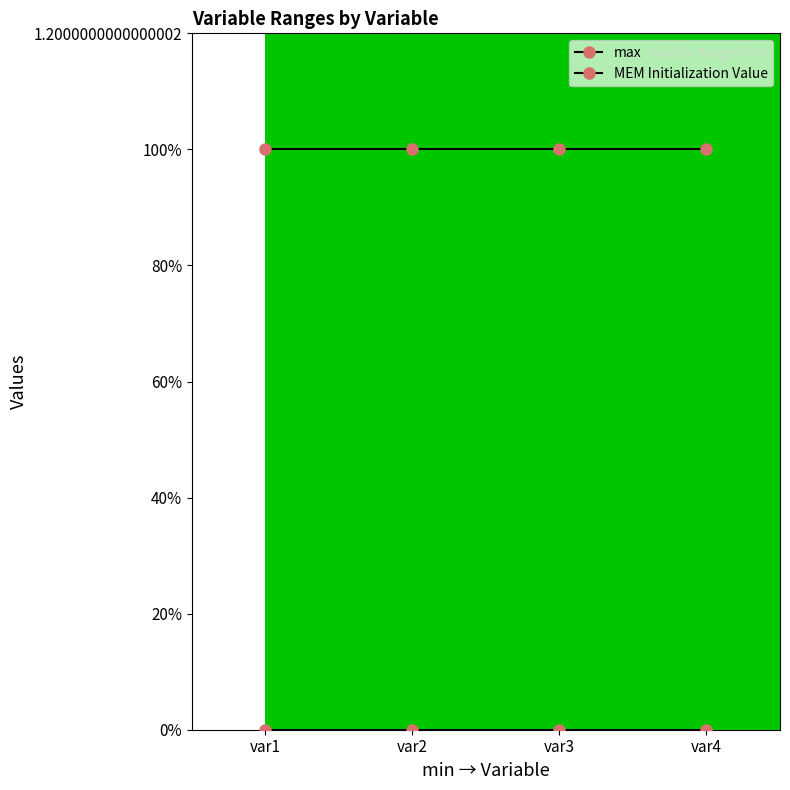

Which series has the widest spread of values?

max